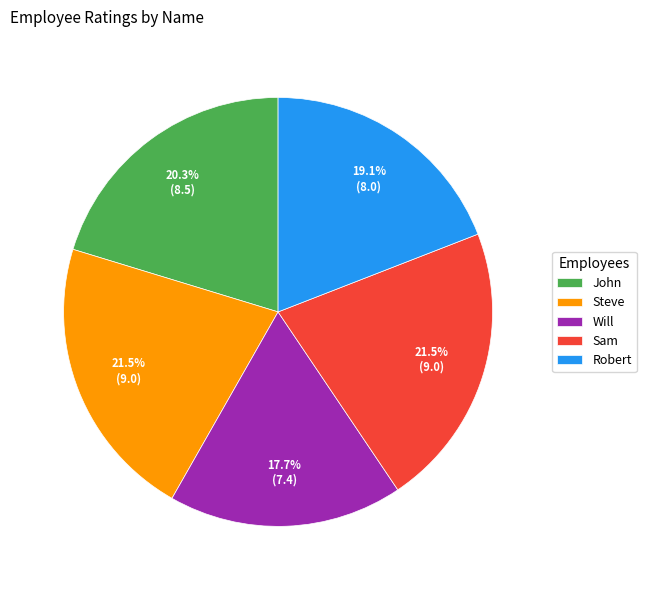

The John slice represents 20% of the pie. True or false?

True